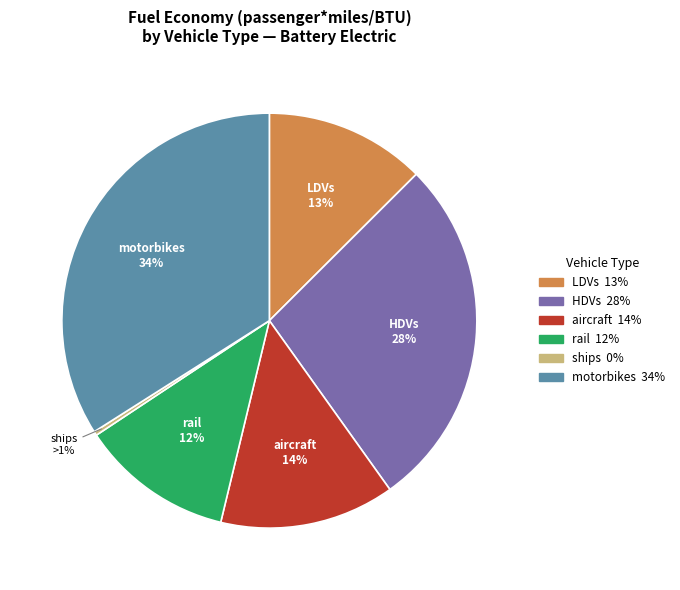

To the nearest percent, what is the difference between the largest and smallest slice percentages?

34%